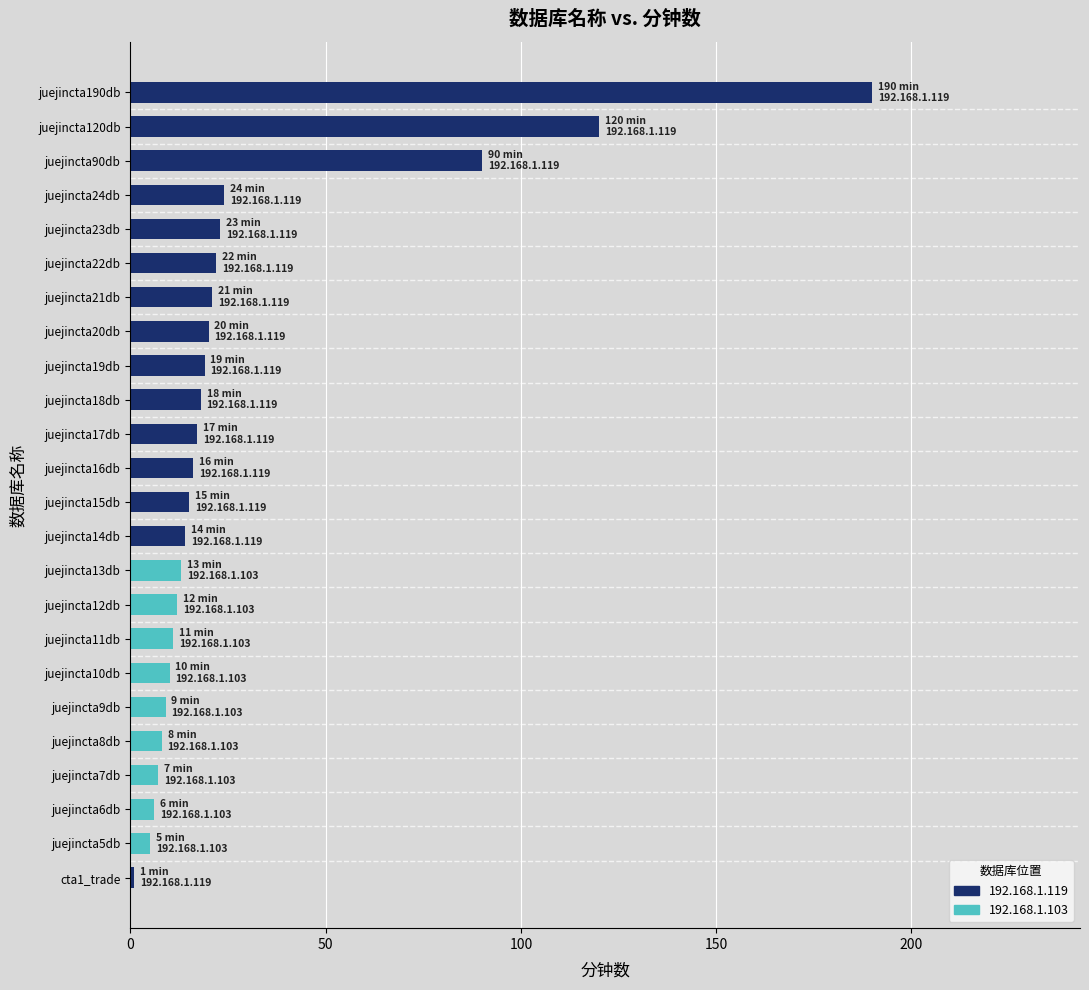

True or false: the data shows 27 at juejincta15db.

False